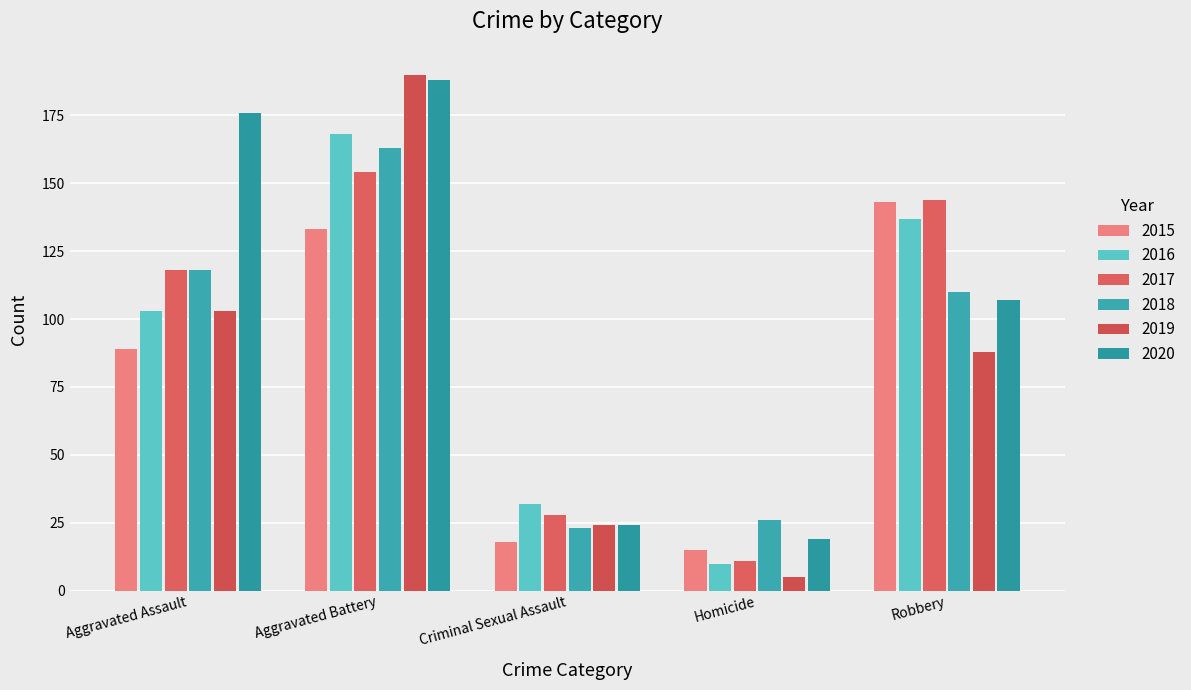

Rank the categories by 2017 value from lowest to highest.

Homicide, Criminal Sexual Assault, Aggravated Assault, Robbery, Aggravated Battery